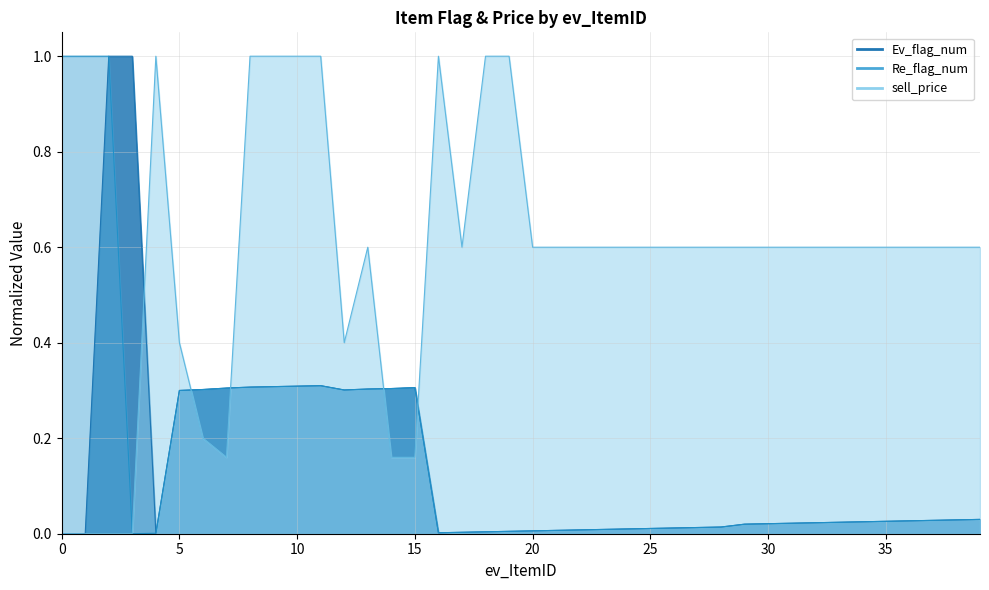

At which label does Re_flag_num reach its minimum?

3